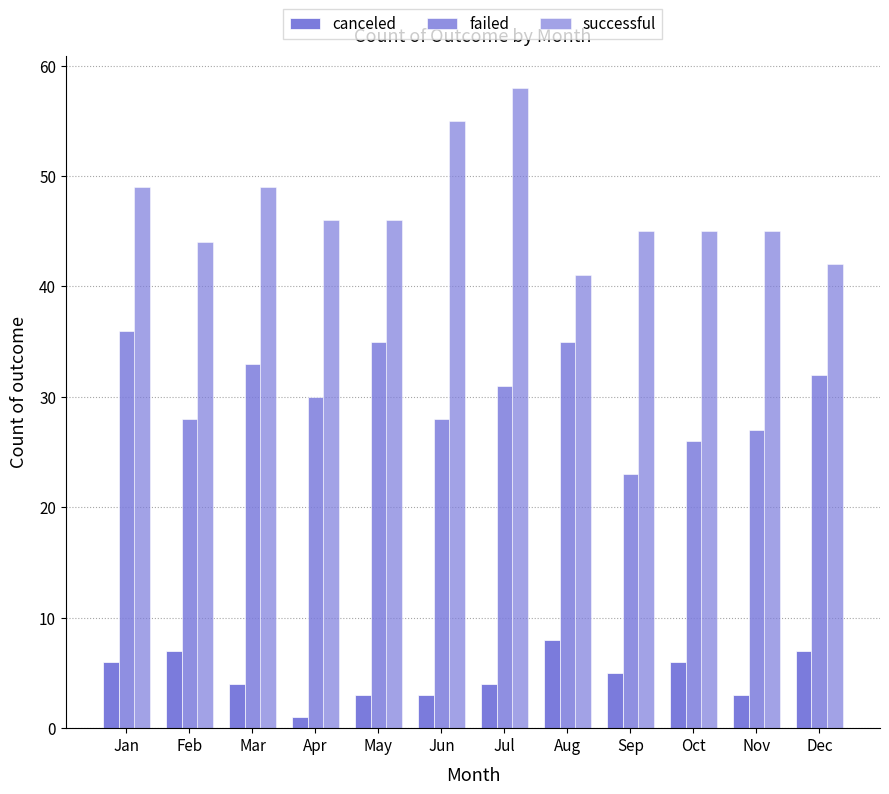

How many groups of bars are there?

12